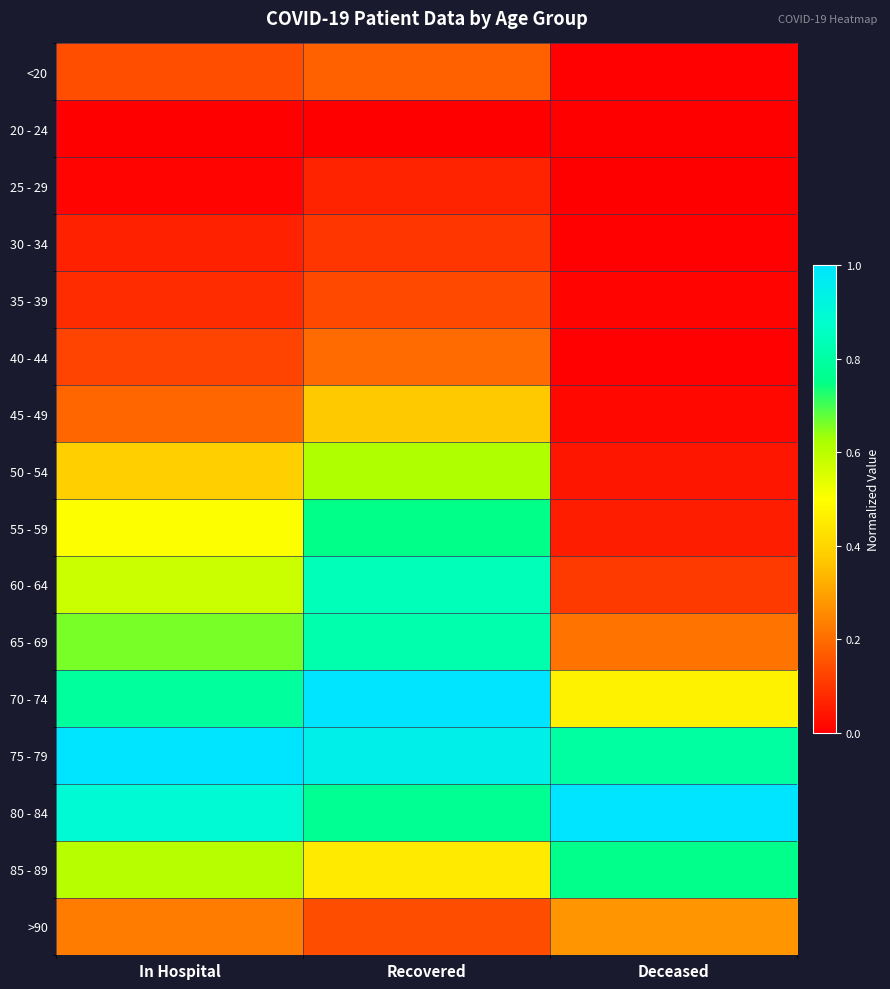

Reading right to left, transcribe all the data shown in this chart.

<20: Deceased=0.0	Recovered=0.2	In Hospital=0.1
20 - 24: Deceased=0.0	Recovered=0.0	In Hospital=0.0
25 - 29: Deceased=0.0	Recovered=0.1	In Hospital=0.0
30 - 34: Deceased=0.0	Recovered=0.1	In Hospital=0.1
35 - 39: Deceased=0.0	Recovered=0.1	In Hospital=0.1
40 - 44: Deceased=0.0	Recovered=0.2	In Hospital=0.1
45 - 49: Deceased=0.0	Recovered=0.4	In Hospital=0.2
50 - 54: Deceased=0.0	Recovered=0.6	In Hospital=0.4
55 - 59: Deceased=0.1	Recovered=0.8	In Hospital=0.5
60 - 64: Deceased=0.1	Recovered=0.8	In Hospital=0.6
65 - 69: Deceased=0.2	Recovered=0.8	In Hospital=0.7
70 - 74: Deceased=0.5	Recovered=1.0	In Hospital=0.8
75 - 79: Deceased=0.8	Recovered=0.9	In Hospital=1.0
80 - 84: Deceased=1.0	Recovered=0.8	In Hospital=0.9
85 - 89: Deceased=0.8	Recovered=0.5	In Hospital=0.6
>90: Deceased=0.3	Recovered=0.1	In Hospital=0.2